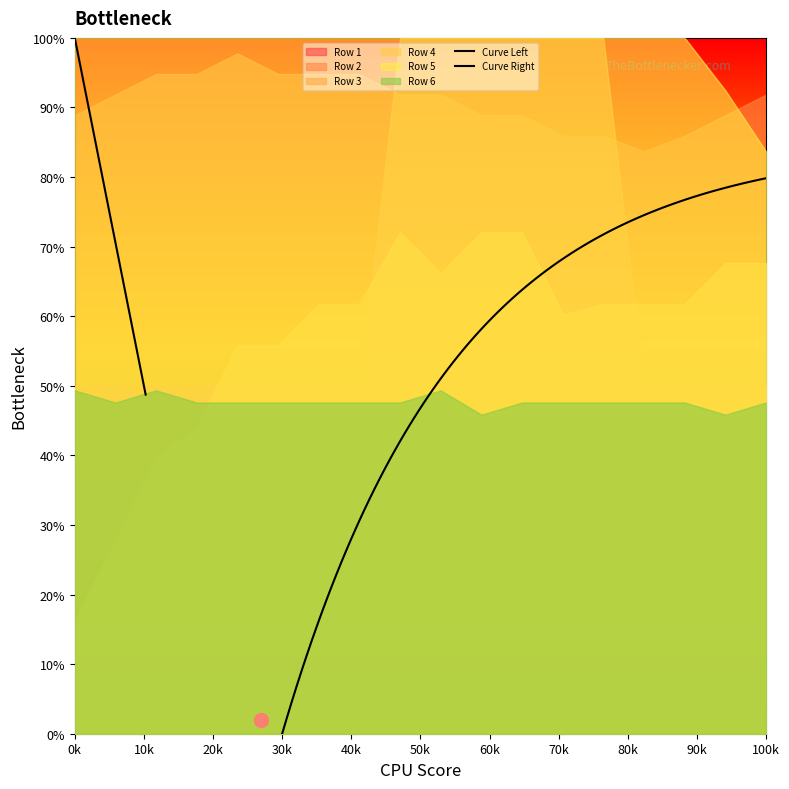

At how many categories does at least one series exceed 0?

18